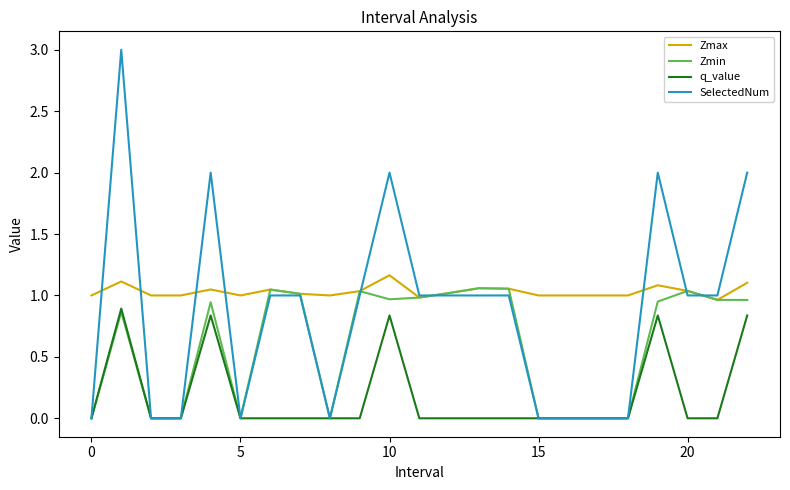

Rank the series by their average value, from lowest to highest.

q_value, Zmin, SelectedNum, Zmax